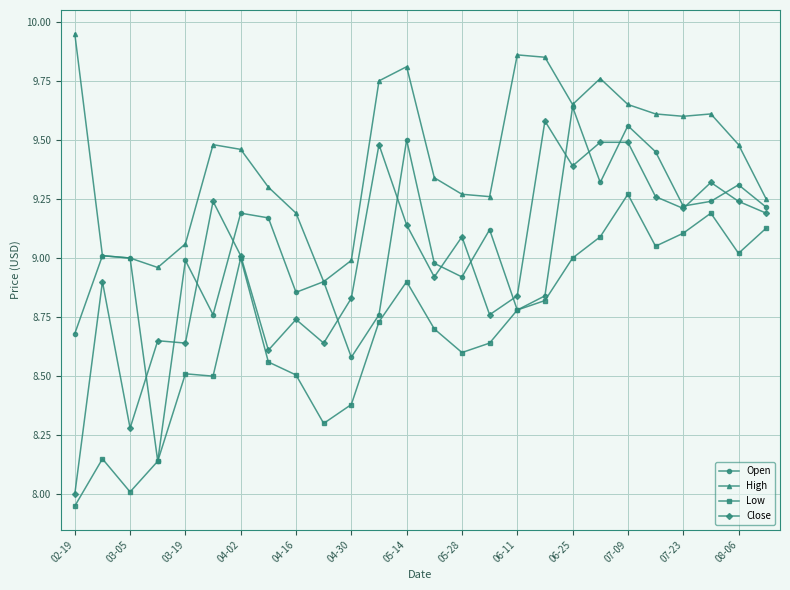

Is this an area chart (filled region under the line)?

No